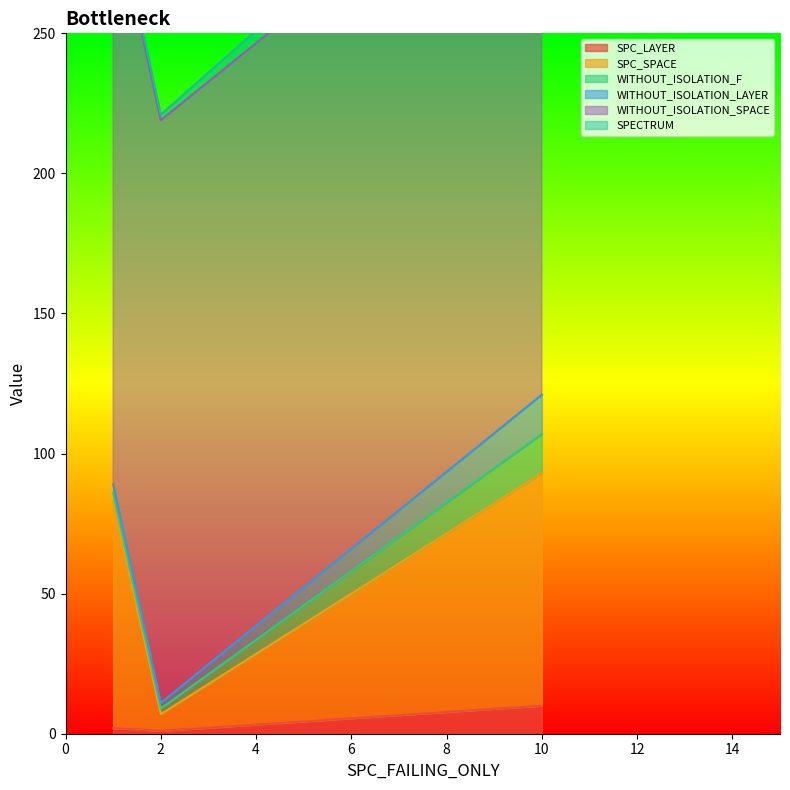

Which label corresponds to the smallest value in the chart?

2